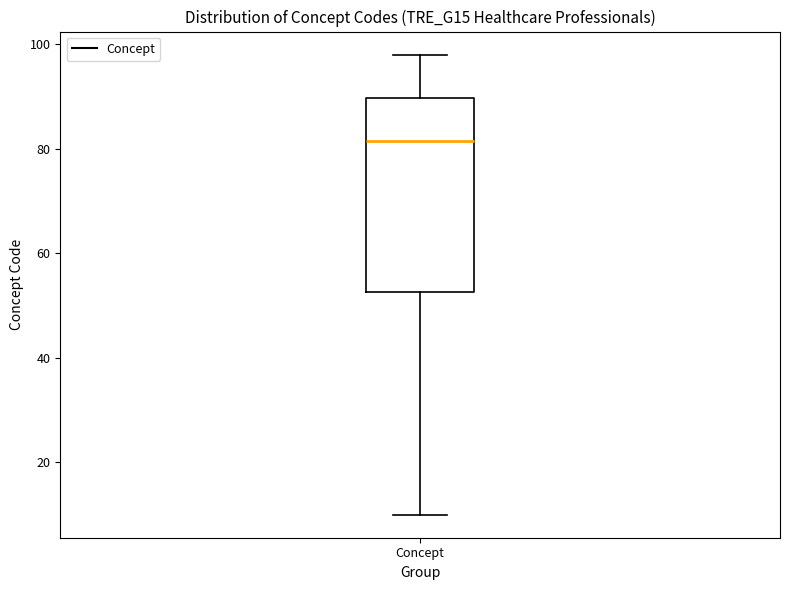

Read this box plot against the y-axis: the position of the median line, the range covered by the box, and the ends of both whiskers. The values are not printed on the chart, so give them approximately, as read against the axis.

median 82, box 52 to 90, whiskers 10 to 98